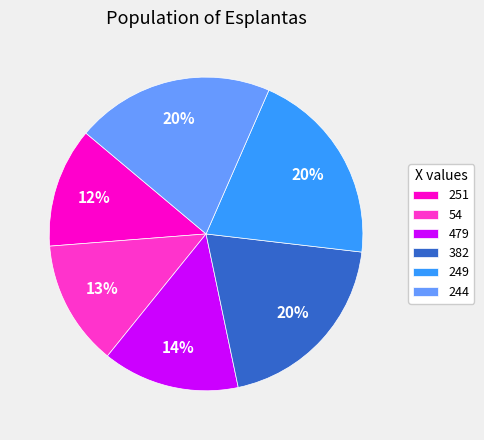

Is the sum of 244 and 249 greater than half?

No